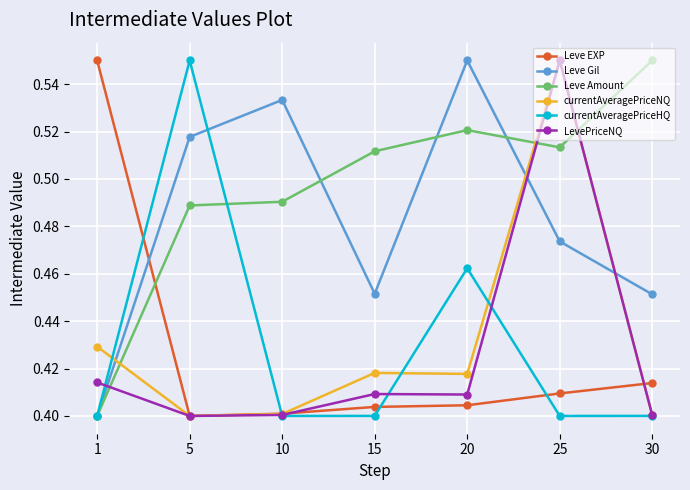

The LevePriceNQ series shows 0.4 at 15. True or false?

True